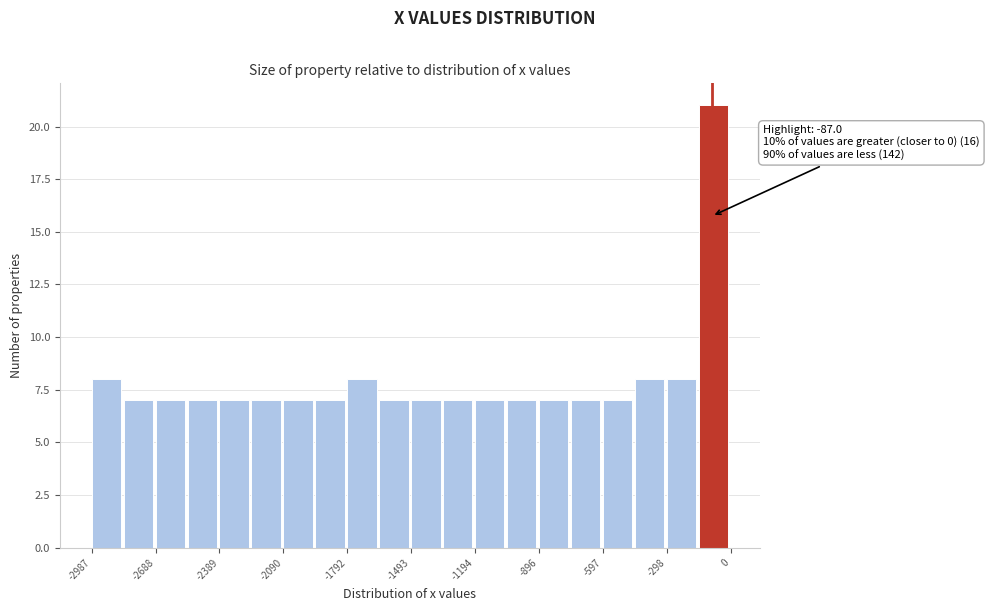

Read against the x-axis, roughly where is the centre of the tallest bar?

-100